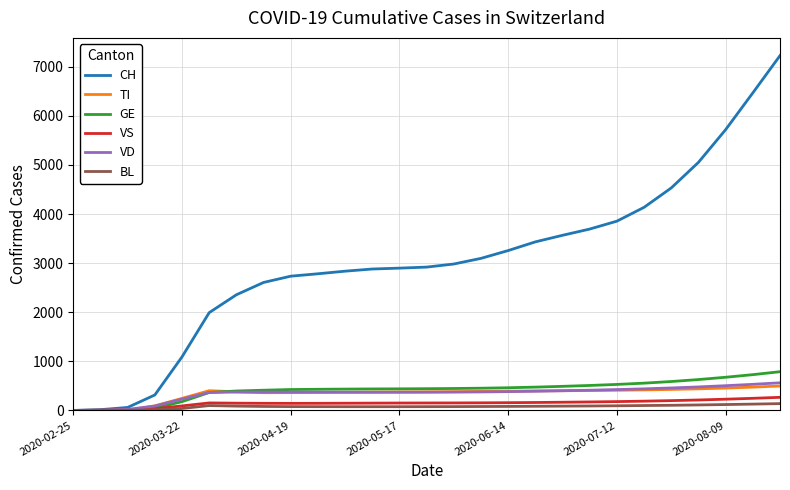

What is the maximum value for VS?

267